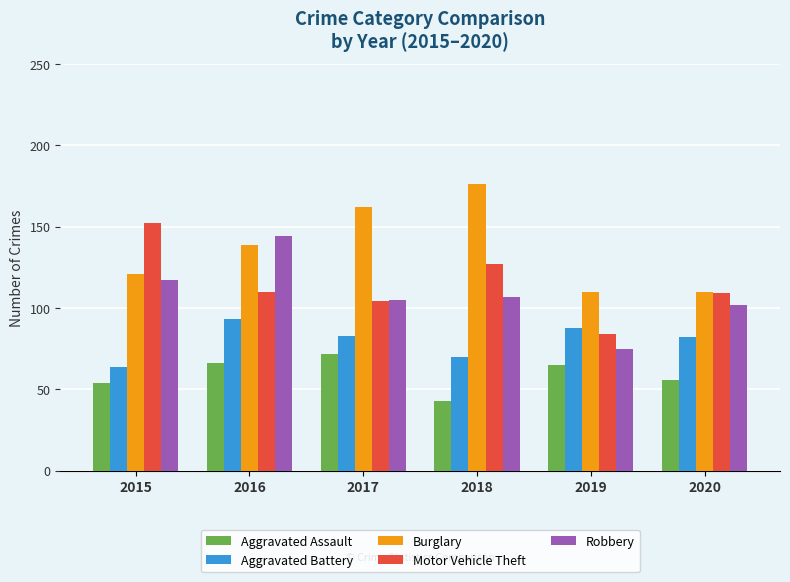

Rank the series by their maximum value, from highest to lowest.

Burglary, Motor Vehicle Theft, Robbery, Aggravated Battery, Aggravated Assault